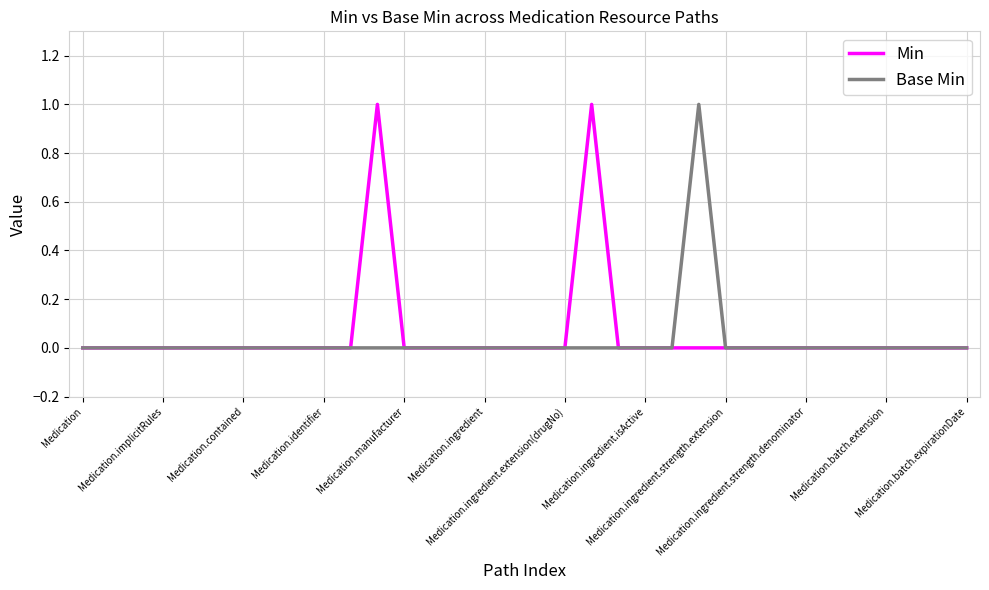

True or false: Base Min and Min intersect in this chart.

False